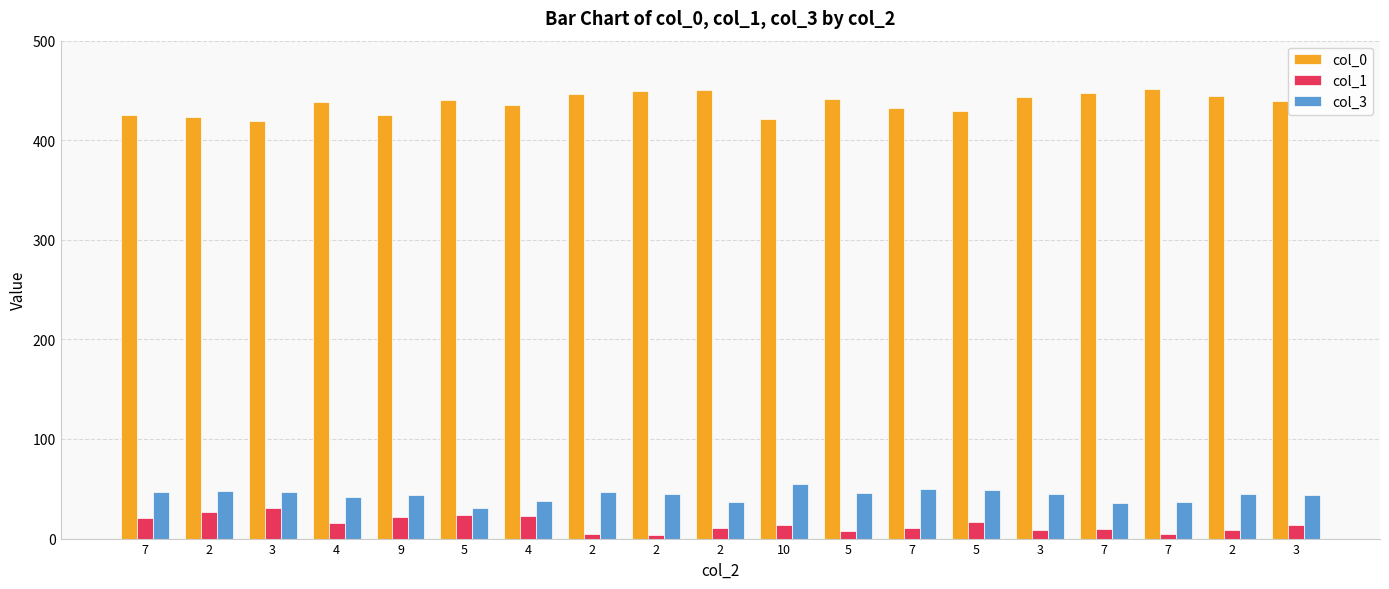

Is it true that col_0 equals 419 at 3?

True